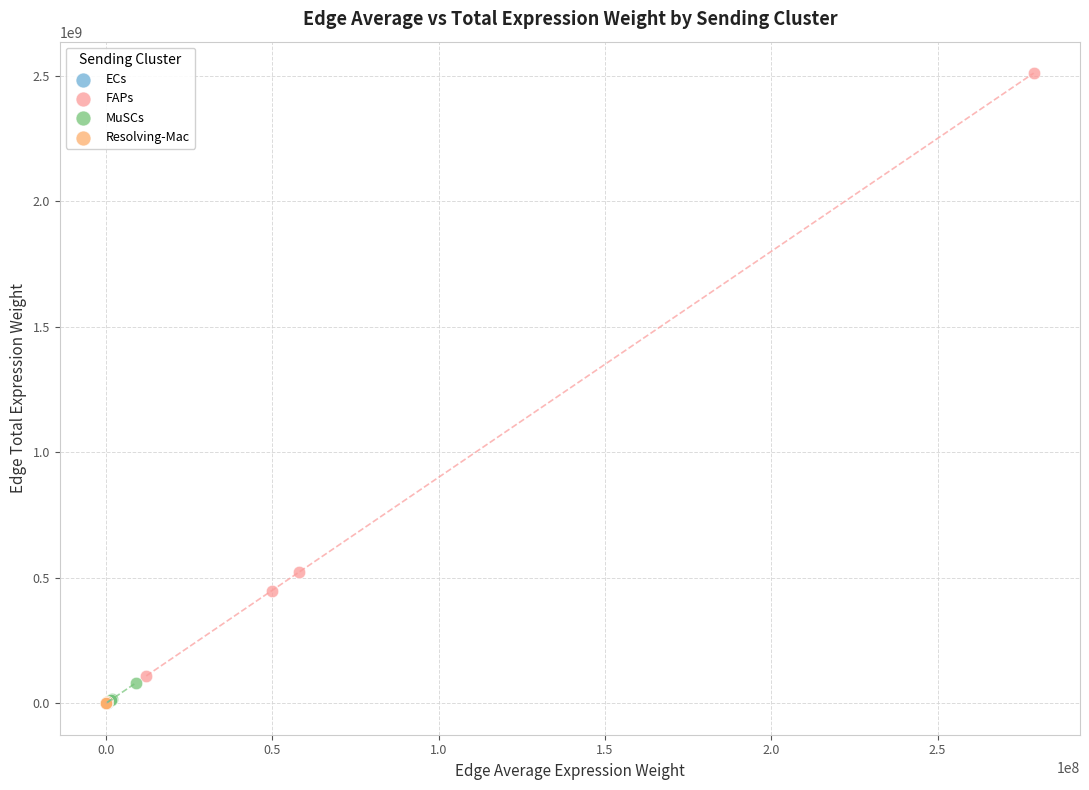

Which series contains the highest Y value?

FAPs